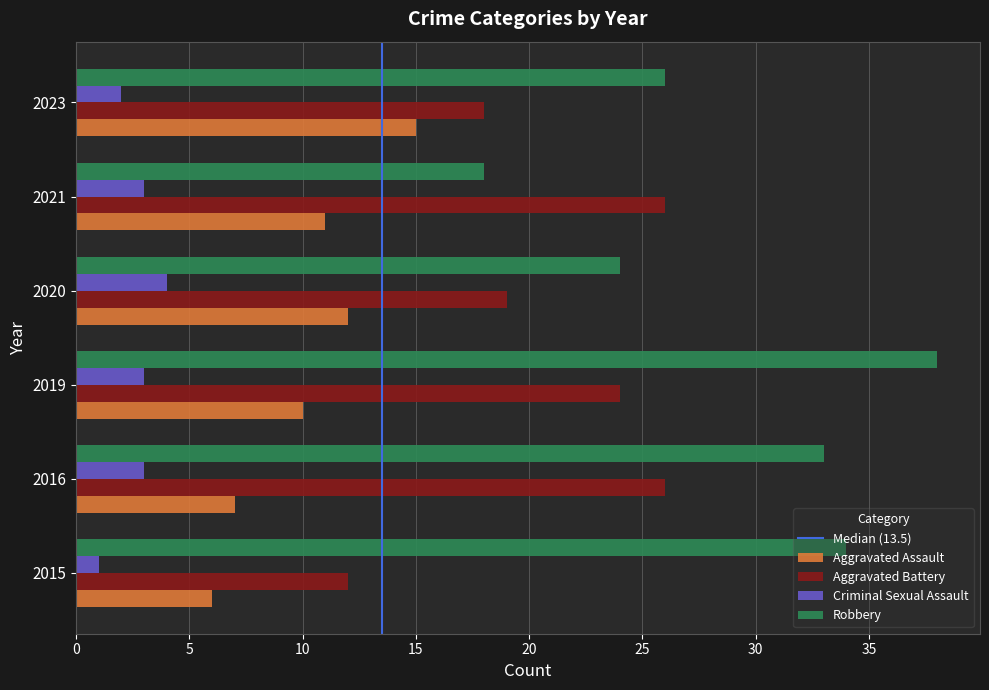

At which category is the sum across all series the highest?

2019